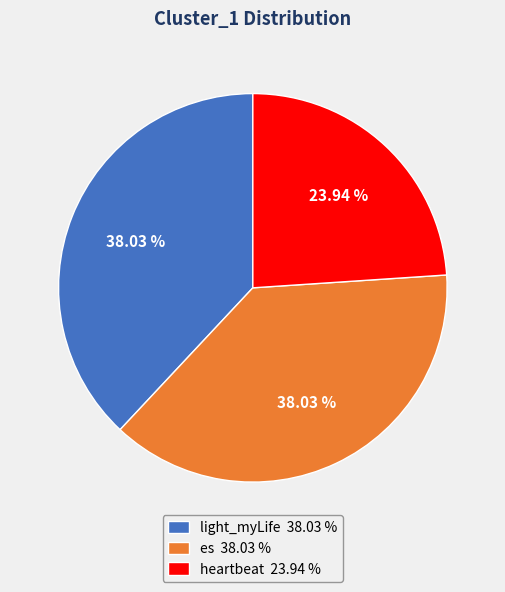

How many slices are in this pie chart?

3